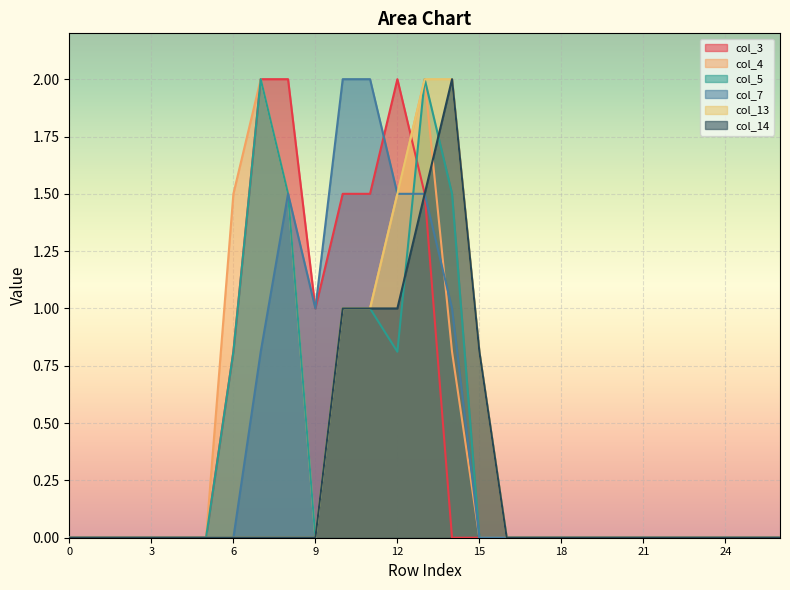

Between 1 and 16, which is larger?

1